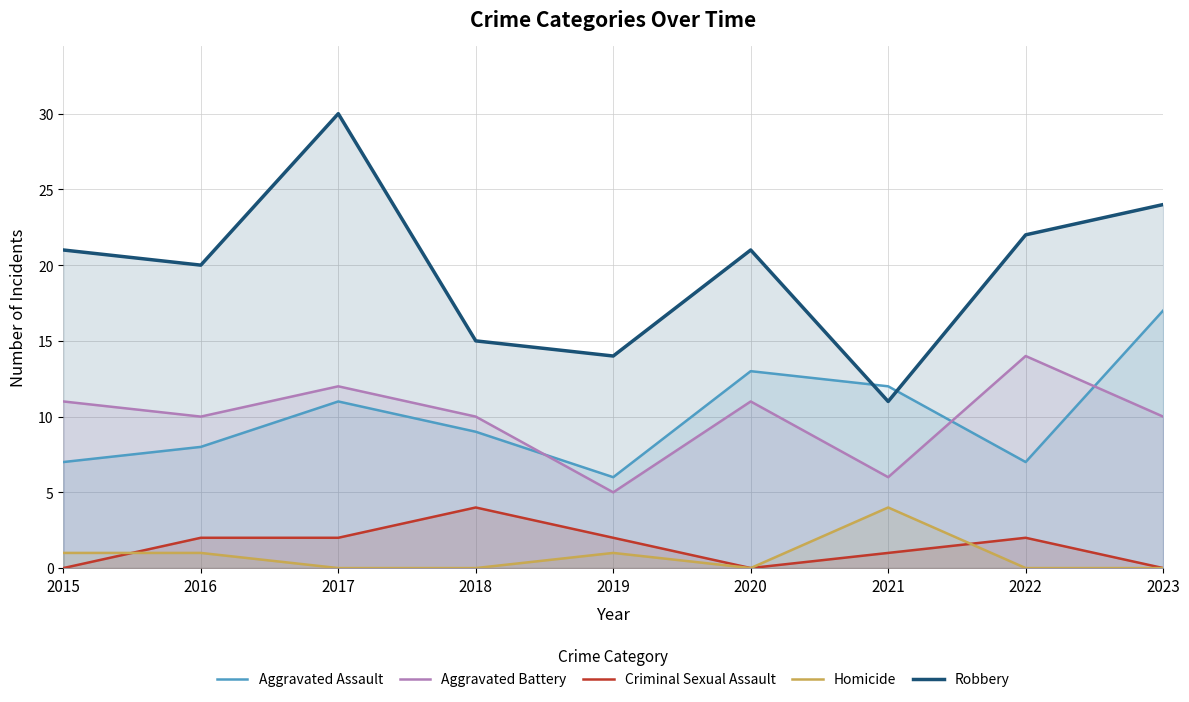

True or false: Aggravated Battery and Homicide cross at least once.

False